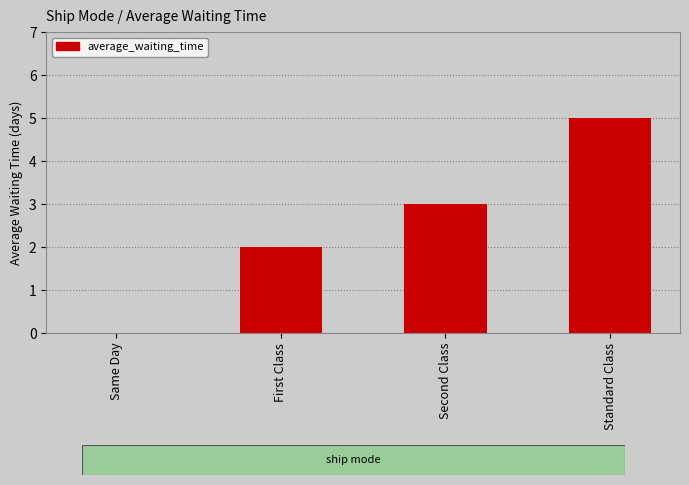

What is the change in value from Same Day to First Class?

+2